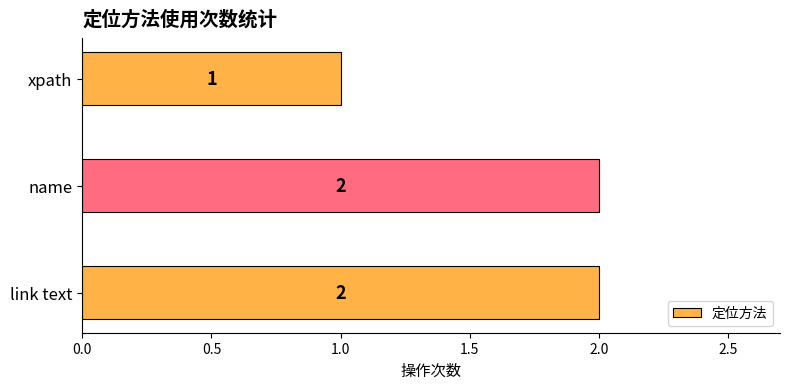

Count the number of categories in the chart.

3